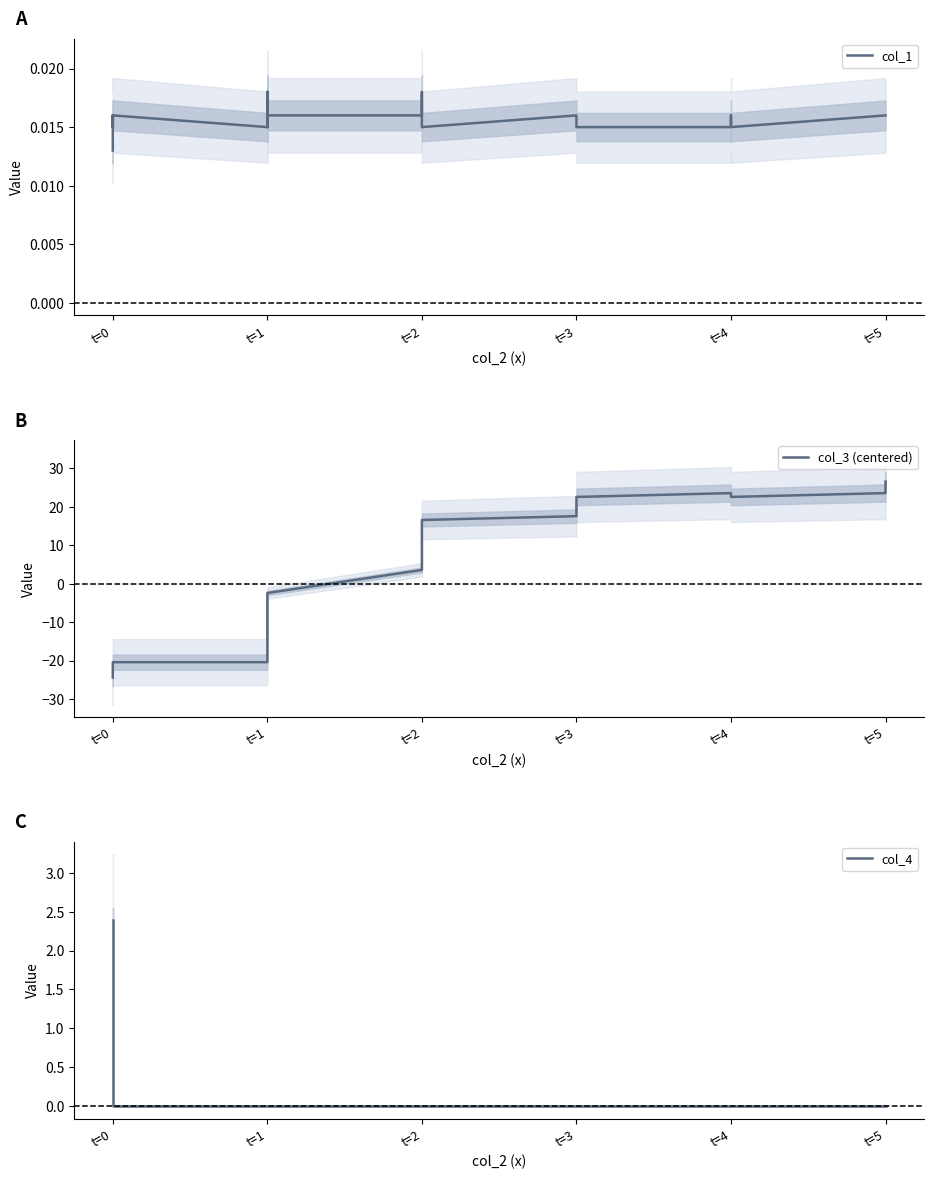

What are all the series names shown in the legend?

col_1, col_3 (centered), col_4